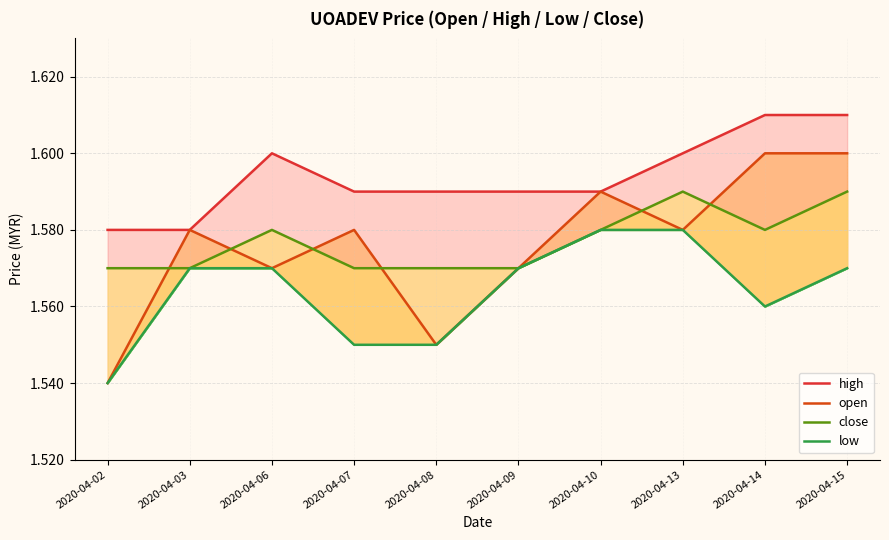

How many lines are shown in the chart?

4